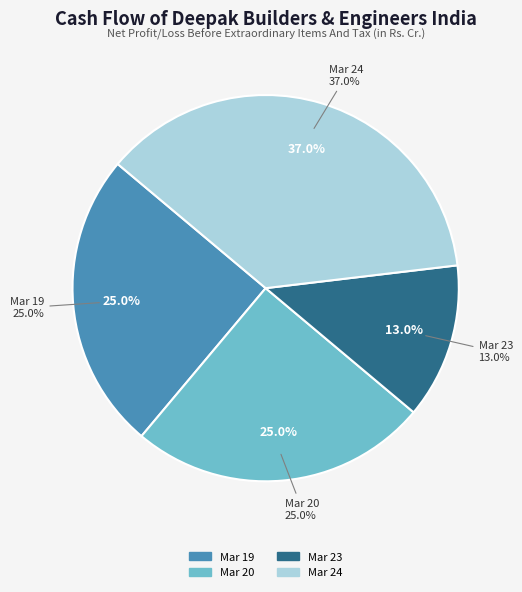

To the nearest percent, what is the difference between the largest and smallest slice percentages?

24%